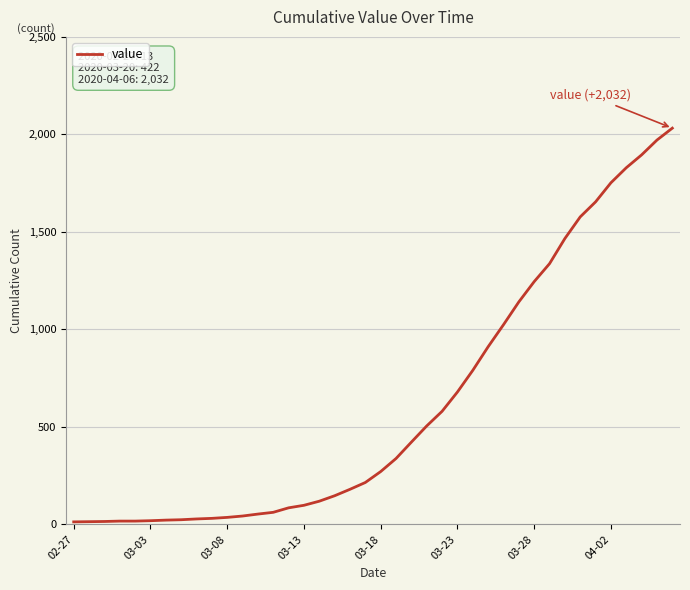

What is the maximum value shown in the chart?

2032